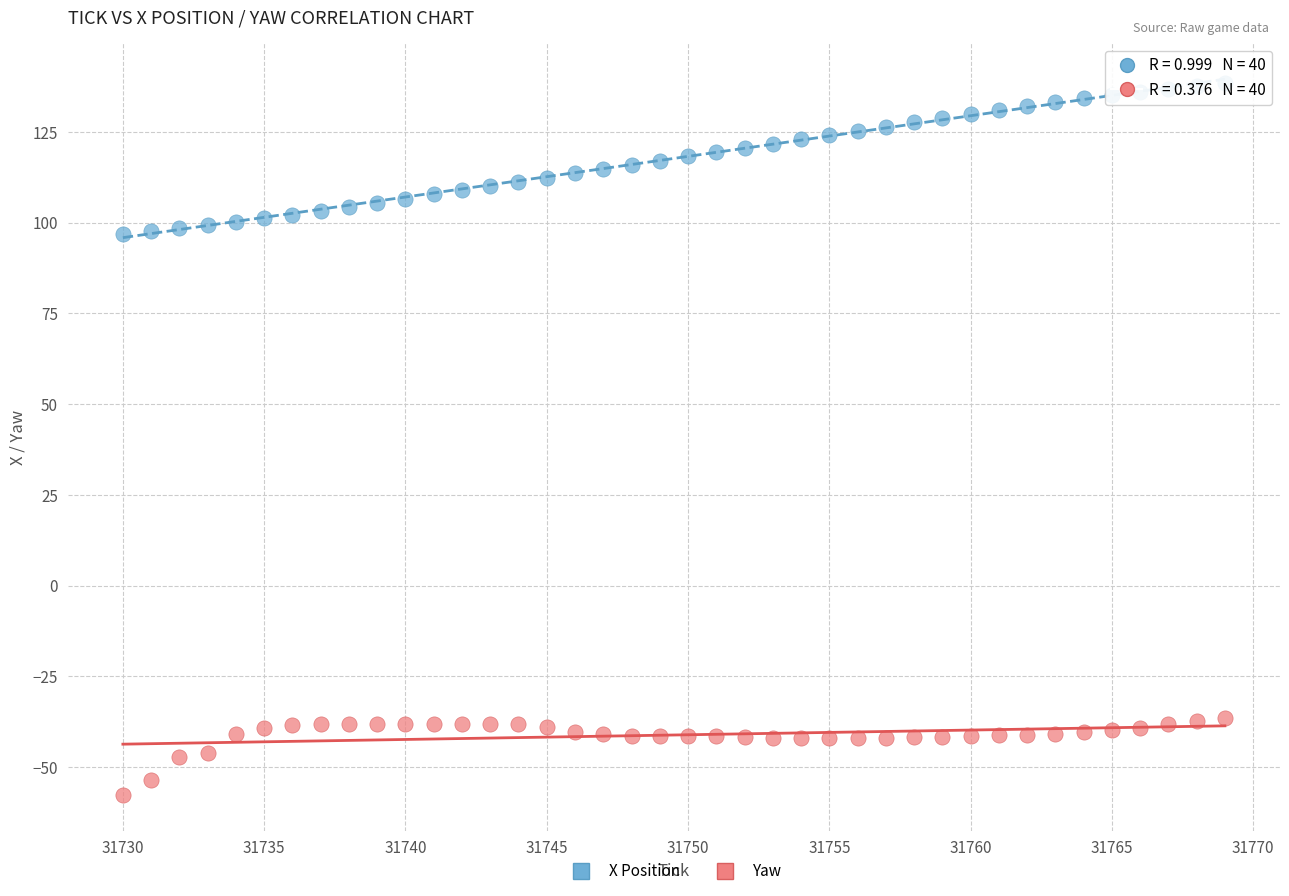

Across all data points, what is the range of X values (max minus min)?

39.0